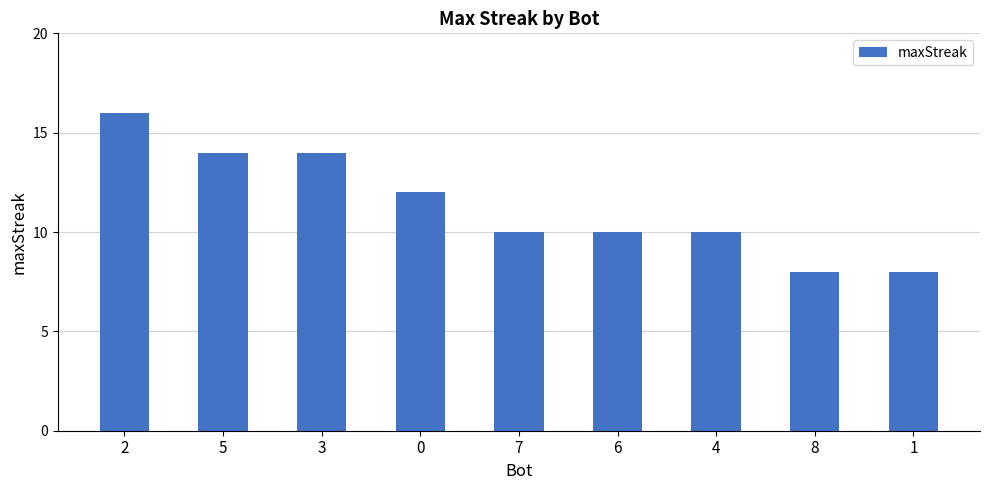

What is the difference between the maximum and minimum values?

8